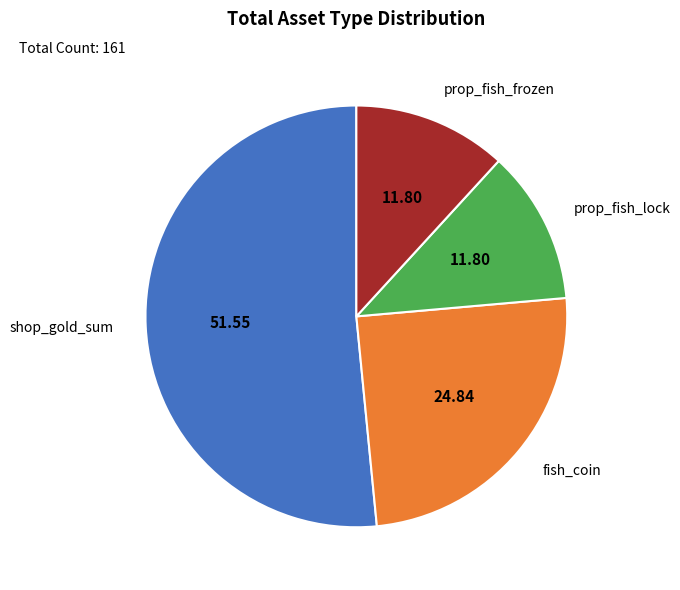

Which slice is the largest?

shop_gold_sum